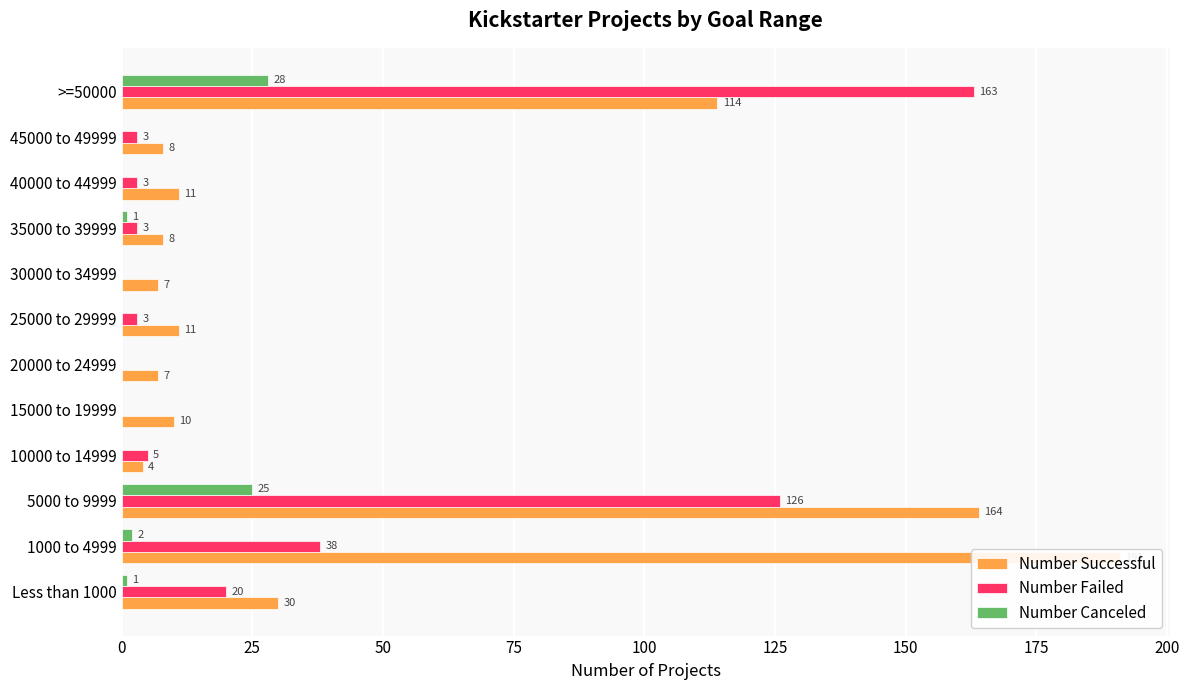

Rank the series by their average value, from lowest to highest.

Number Canceled, Number Failed, Number Successful